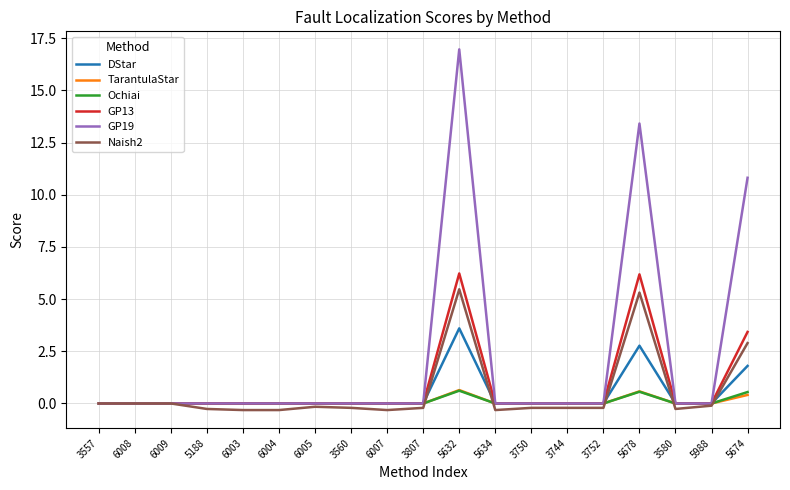

True or false: TarantulaStar and Naish2 intersect in this chart.

True